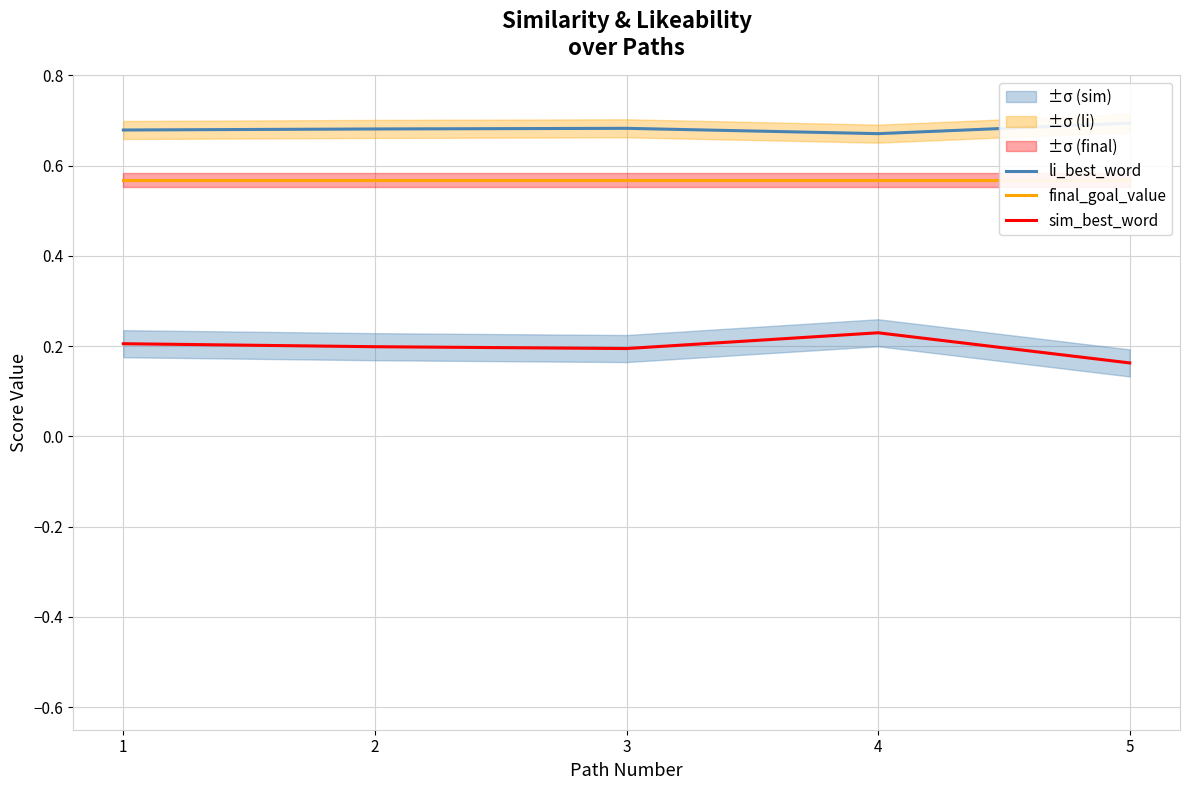

What is the value of the sim_best_word point at the 4th from the left?

0.2